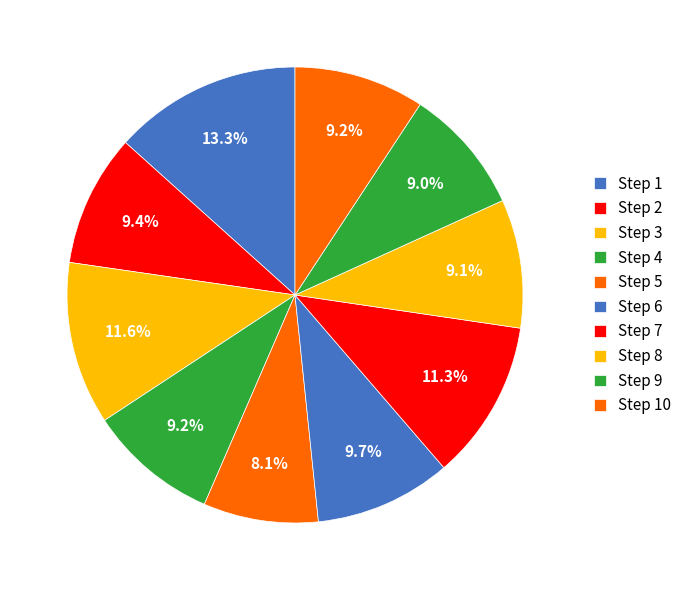

Combined, what portion of the pie is Step 5 and Step 10?

17.4%